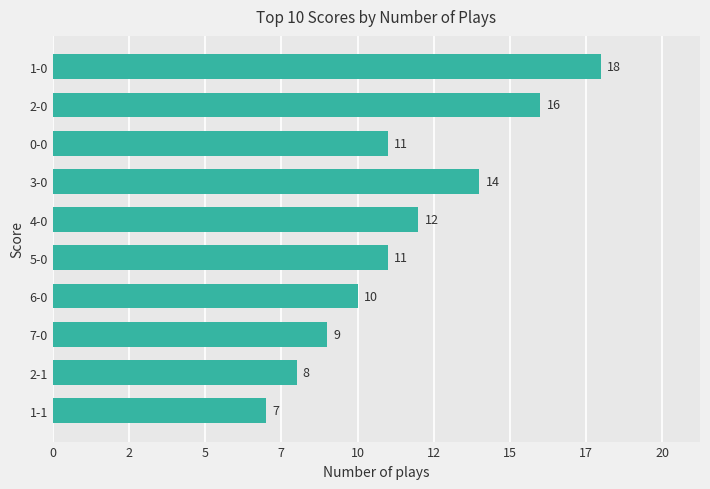

What is the maximum value shown in the chart?

18